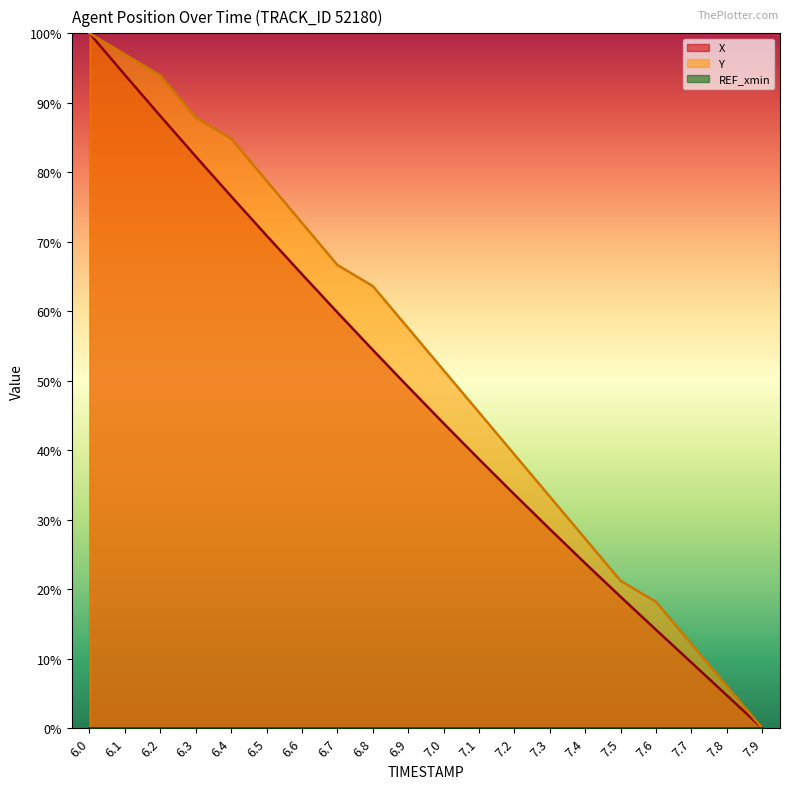

Which series has the widest spread of values?

X